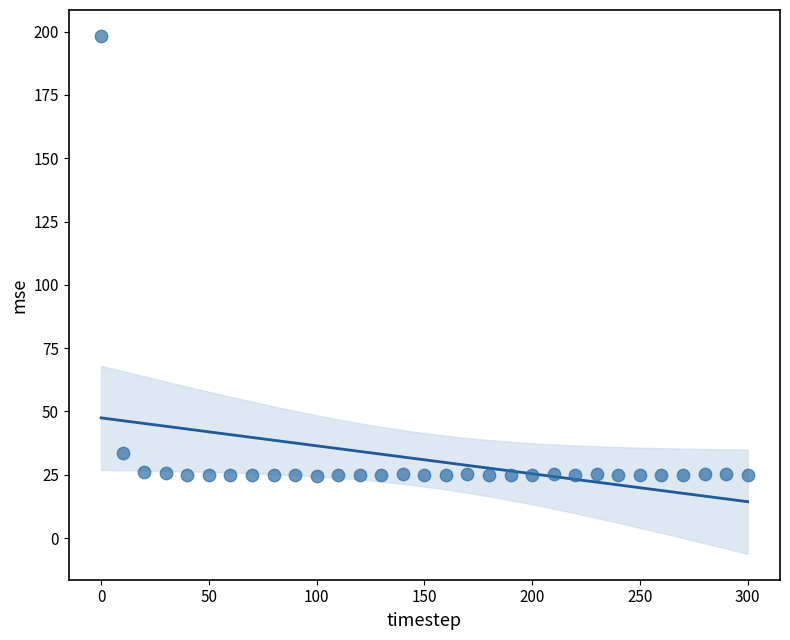

What is the range of X values (max minus min)?

300.0